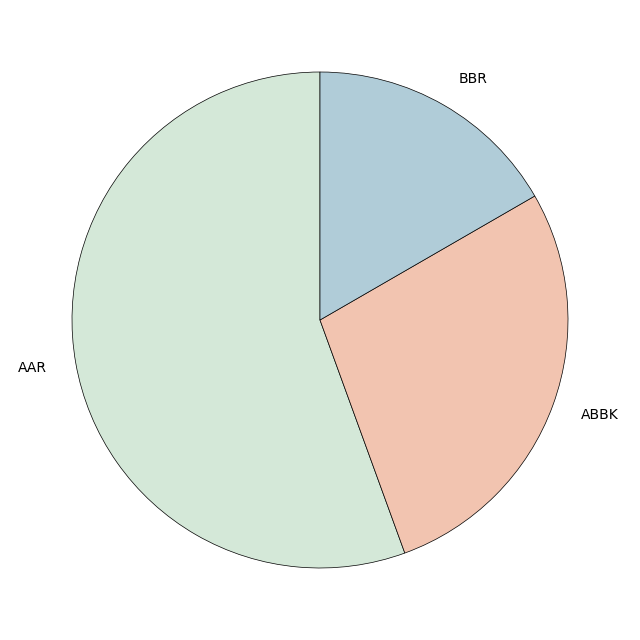

What is the majority slice?

AAR